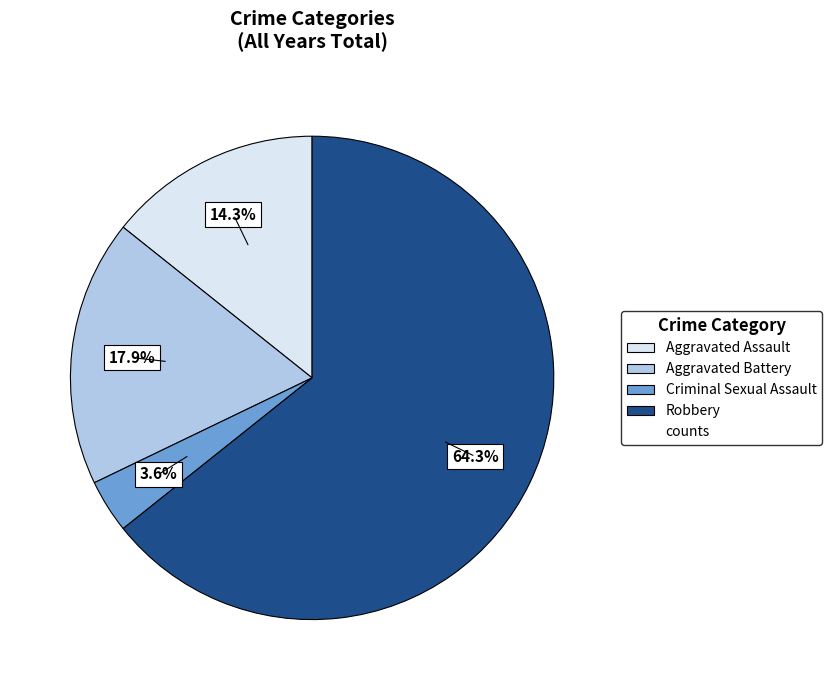

Is there a majority slice in this chart?

Yes